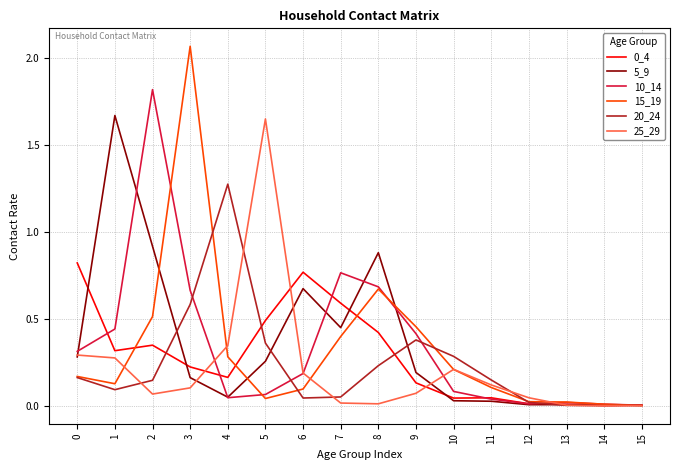

Which series has the widest spread of values?

15_19